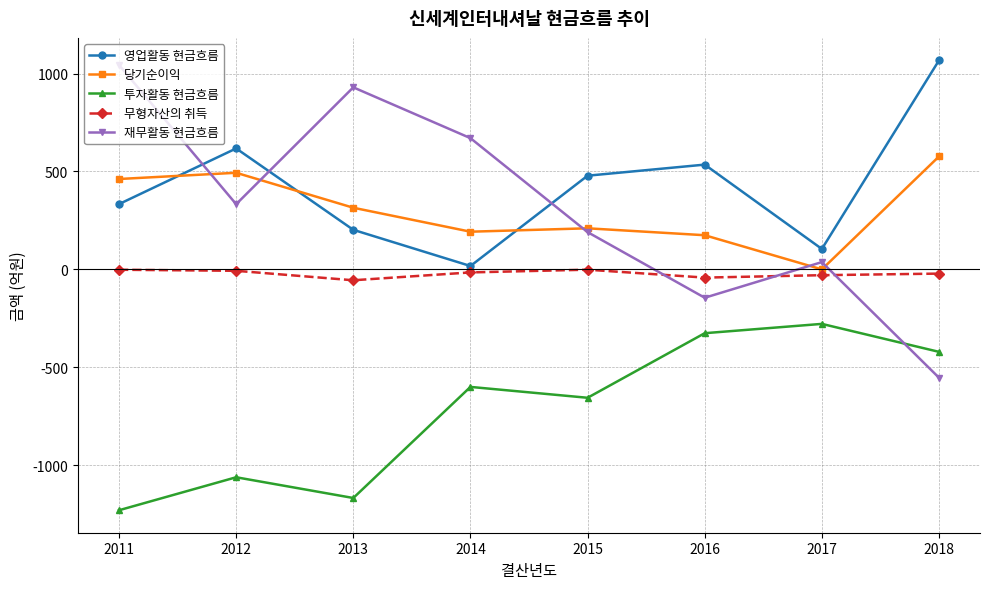

What is the average value of the 재무활동 현금흐름 series?

313.3